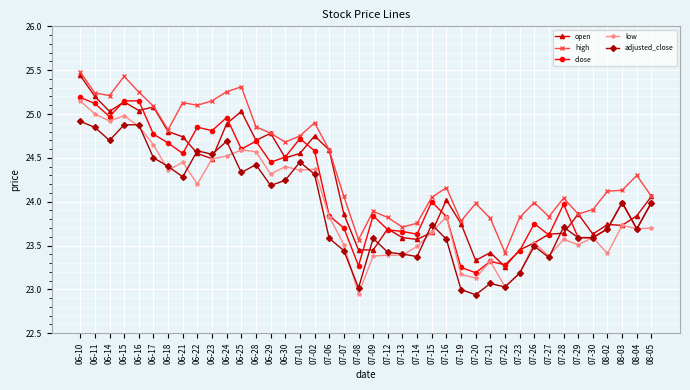

Which series changed the most between 06-17 and 06-28?

open